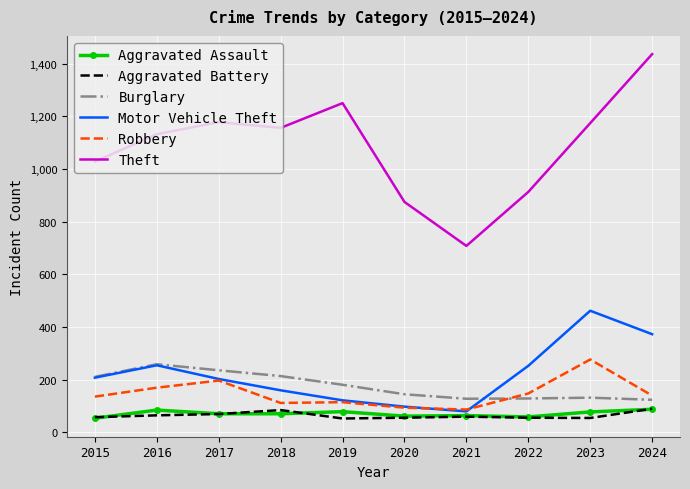

What is the approximate value of Aggravated Battery at 2022?

56